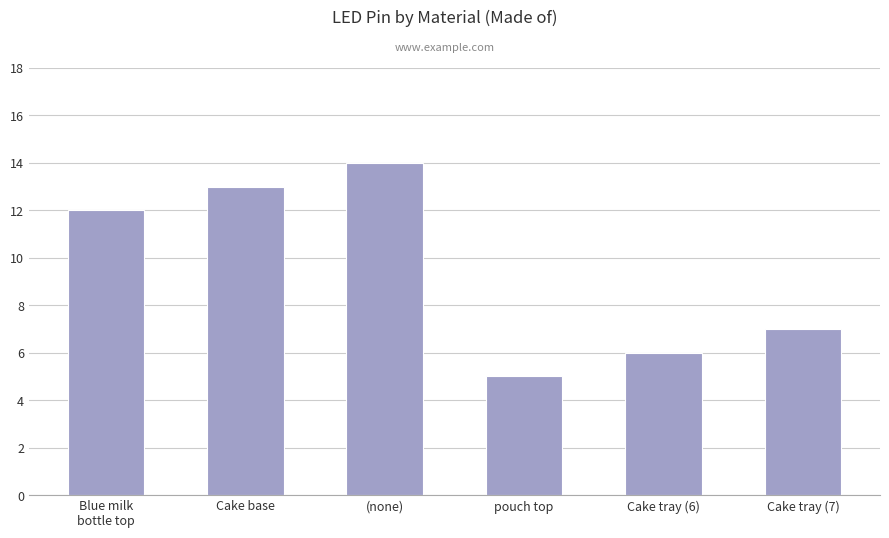

What is the difference between the values at Blue milk
bottle top and Cake tray (7)?

5